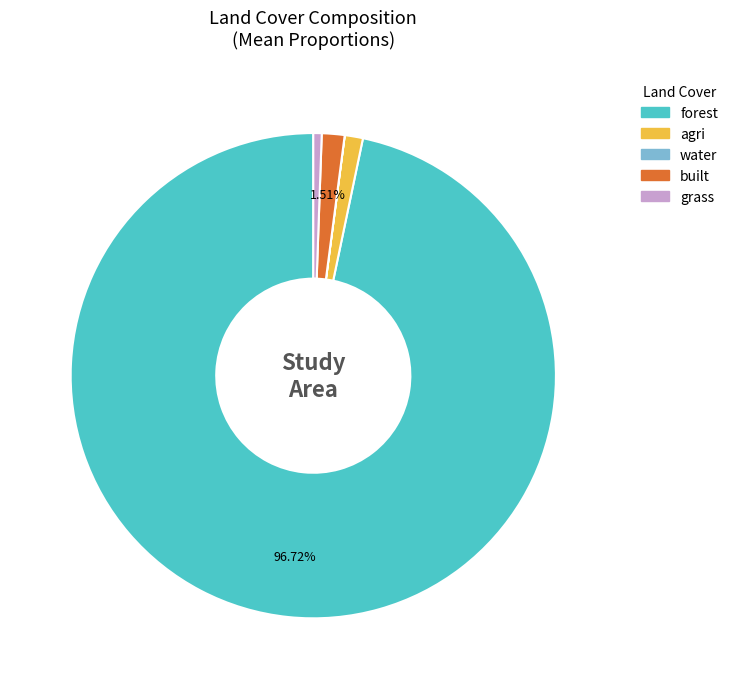

What is the largest slice in the pie chart?

forest